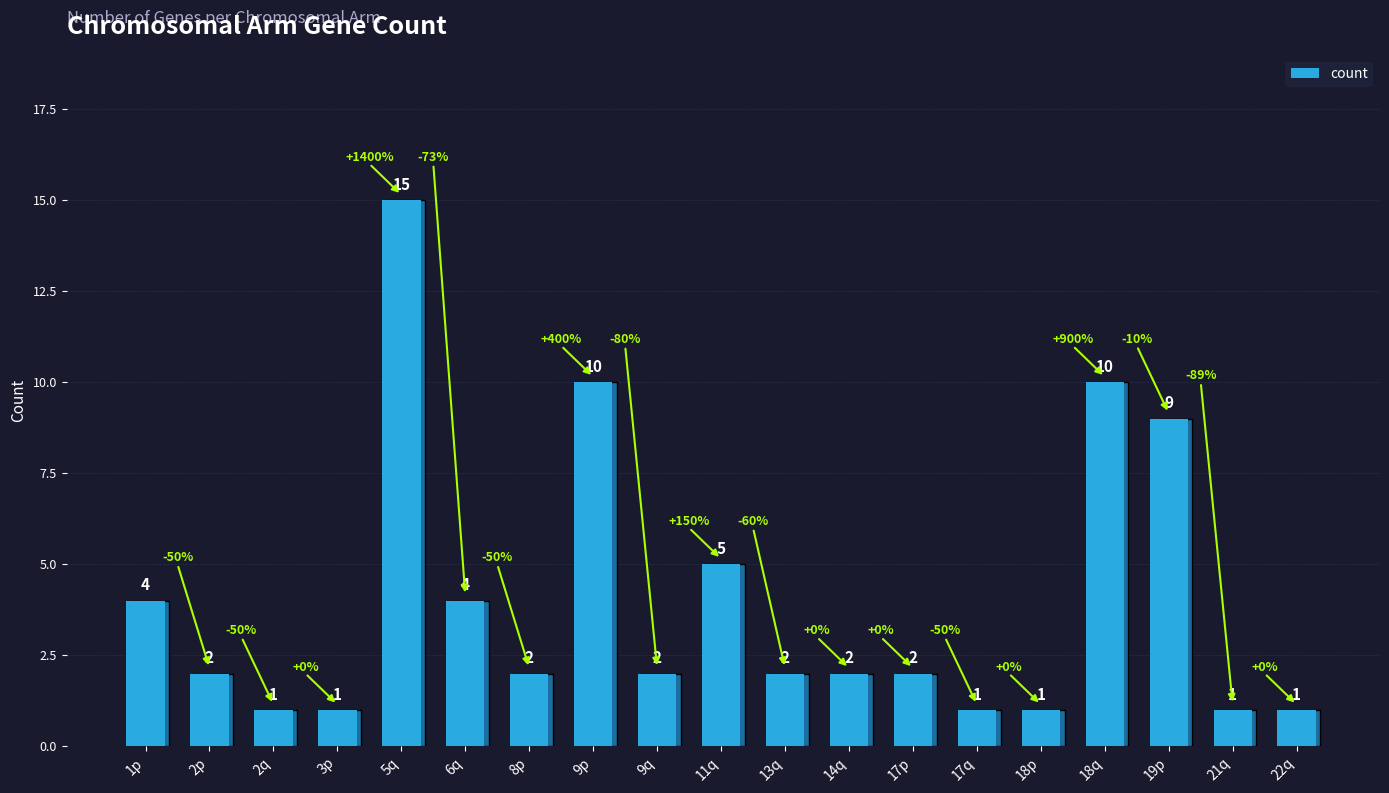

Is it true that the value at 21q is 1?

True